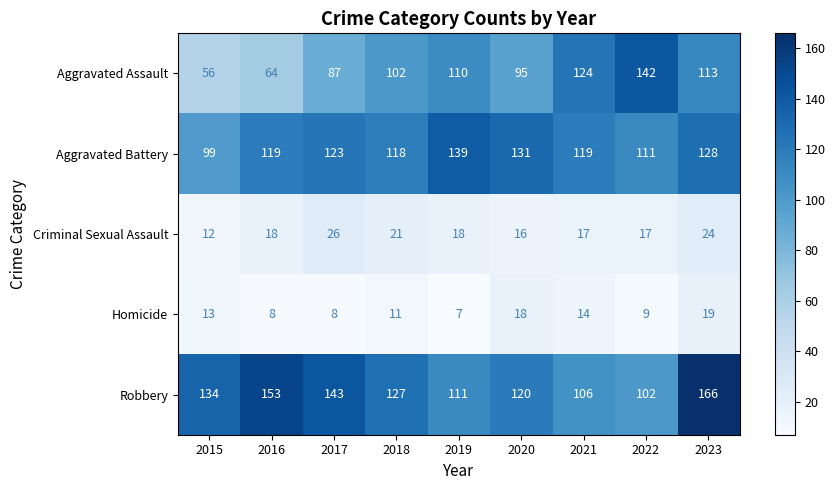

What is the highest value of the Criminal Sexual Assault series?

26